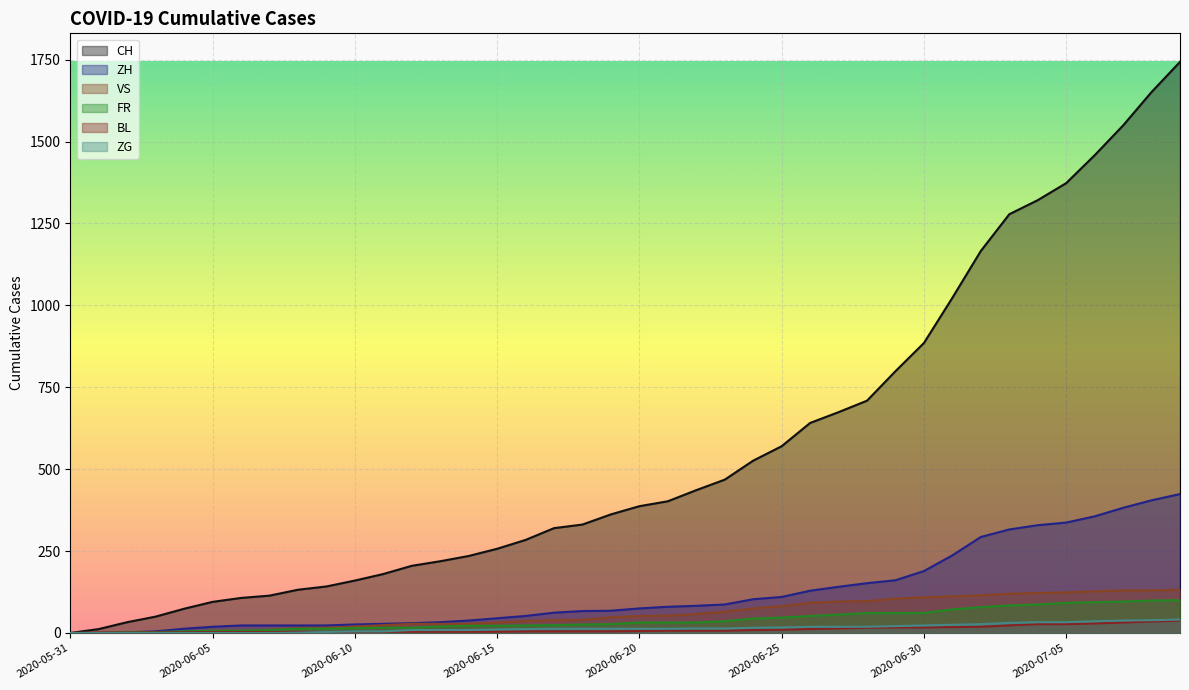

At how many categories does at least one series exceed 947?

9